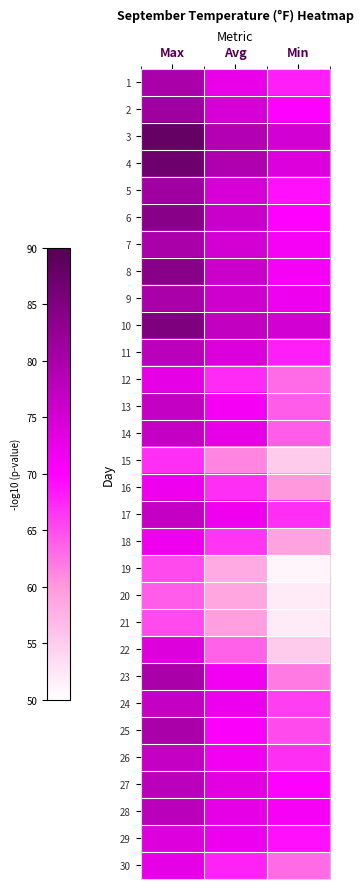

What is the total value across all series at Avg?

2124.3